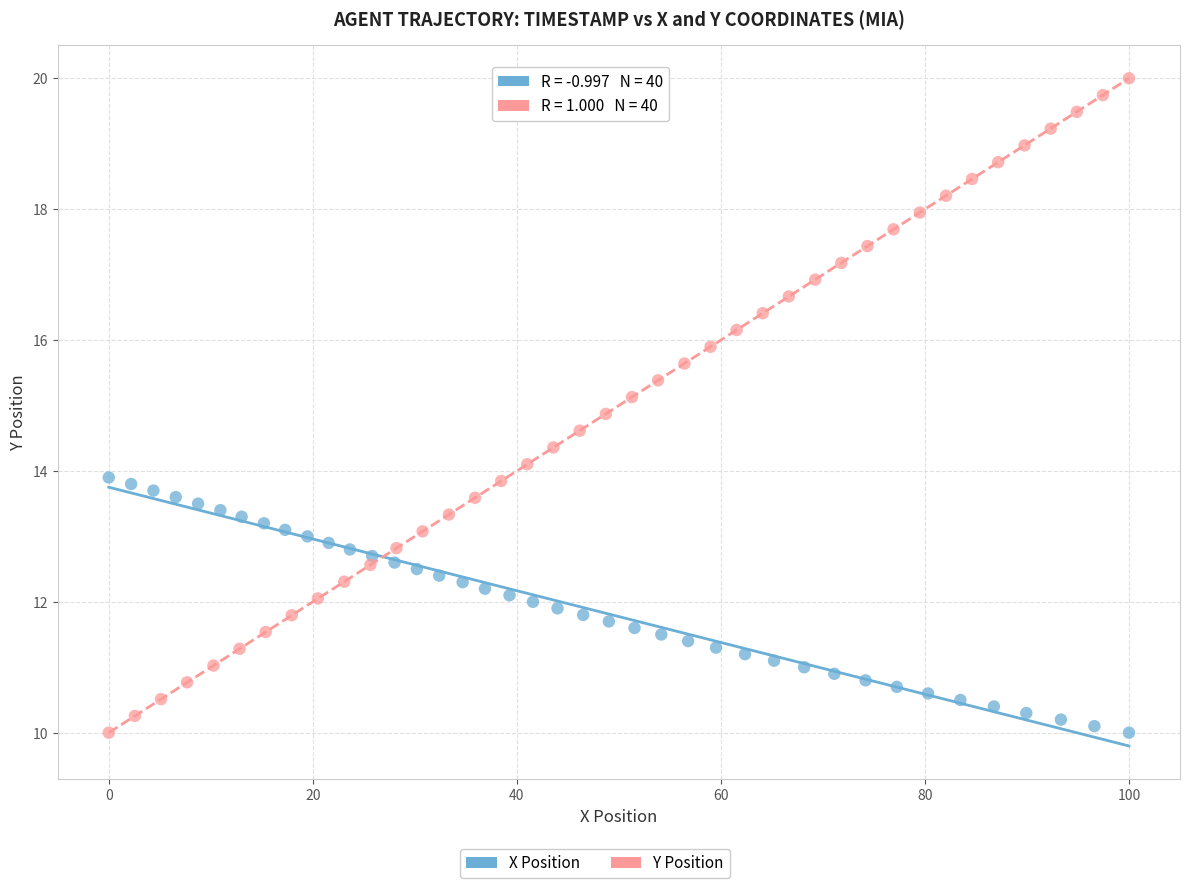

Which series reaches the maximum Y coordinate?

Y Position